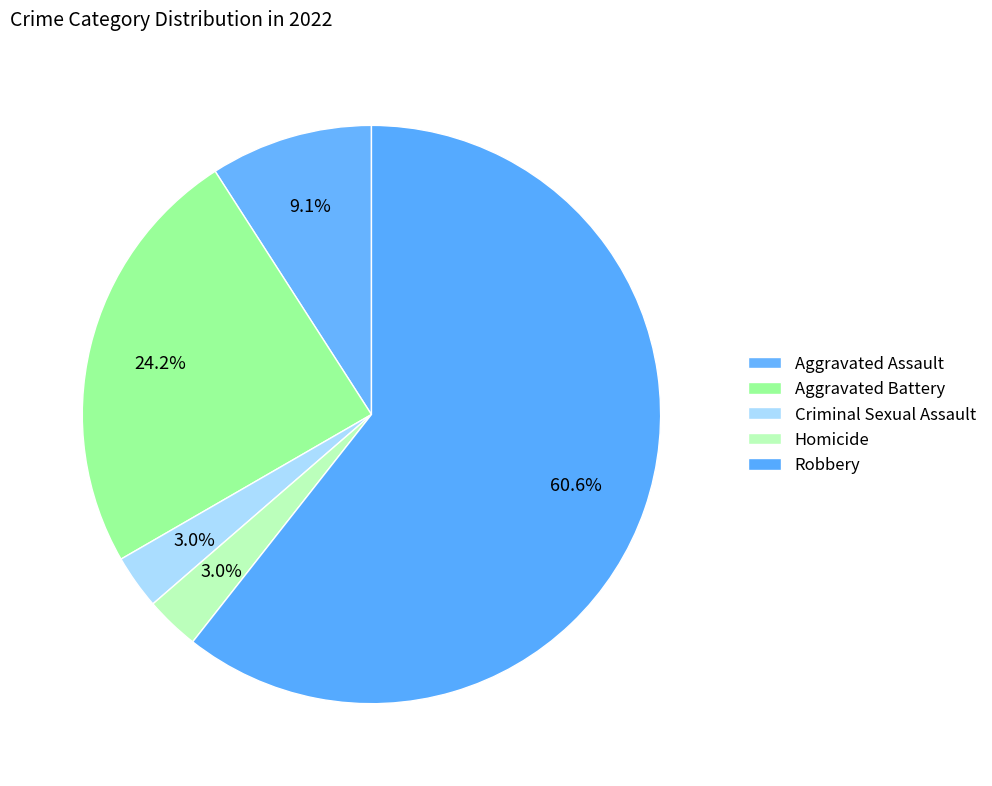

What is the smallest slice in the pie chart?

Criminal Sexual Assault